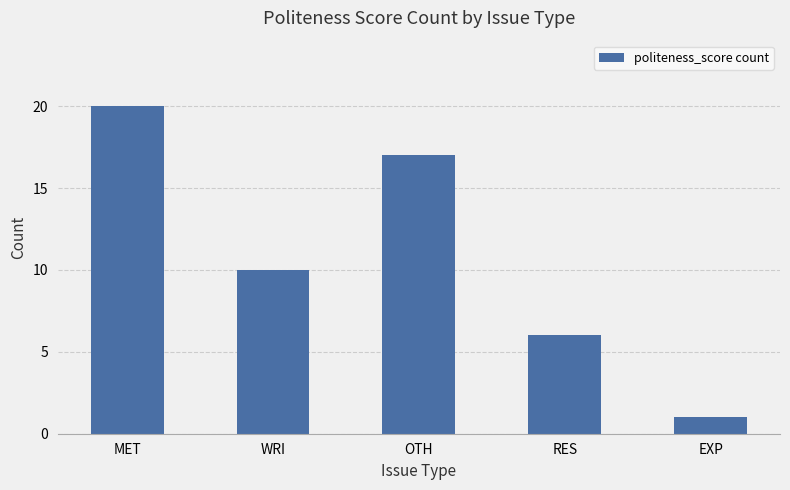

What is the value of the 5th bar from the left?

1